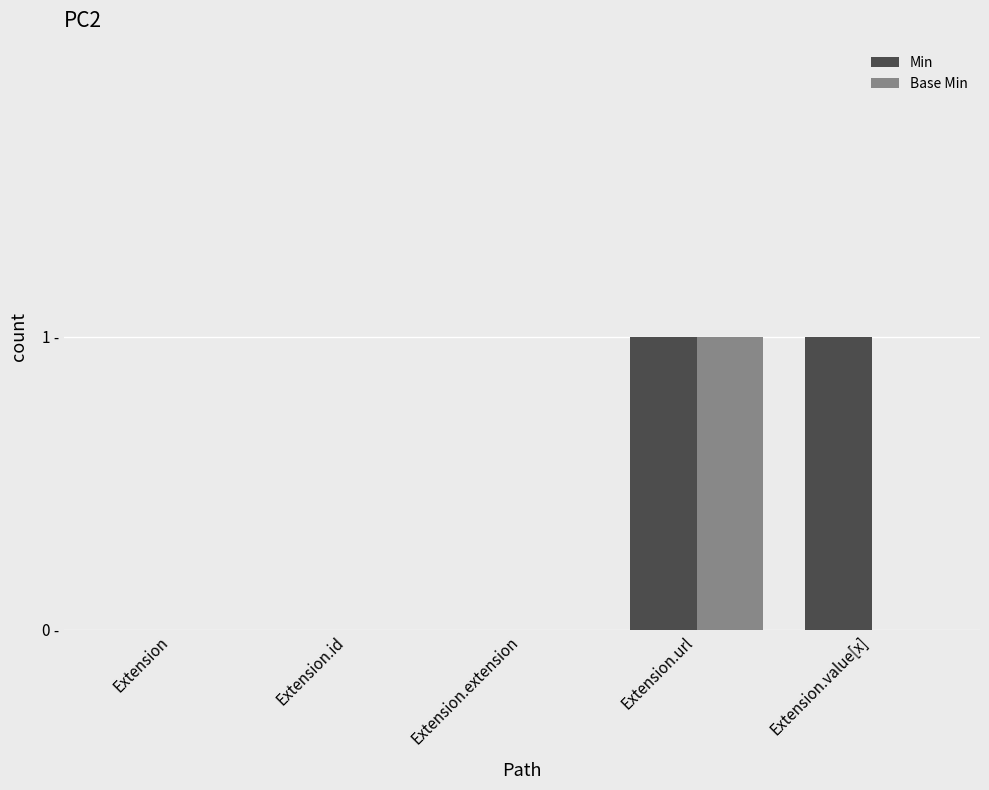

Rank the series by their average value, from highest to lowest.

Min, Base Min